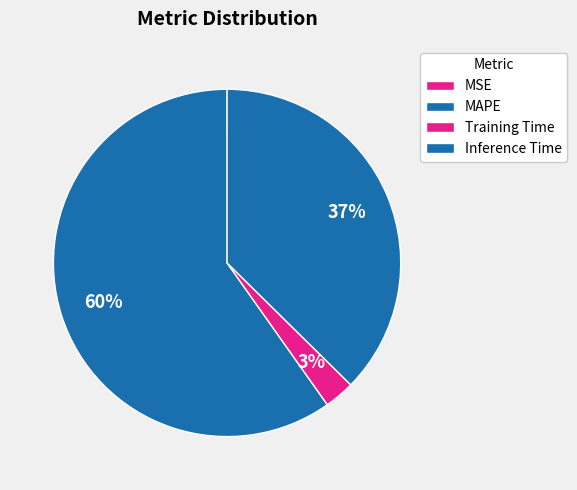

To the nearest percent, what is the difference between the largest and smallest slice percentages?

60%